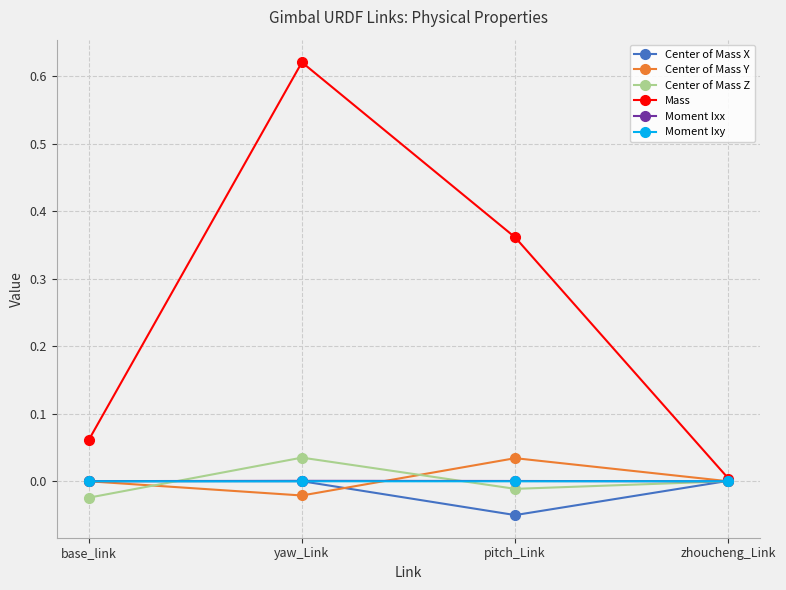

Where is the first local maximum for Center of Mass Y?

pitch_Link